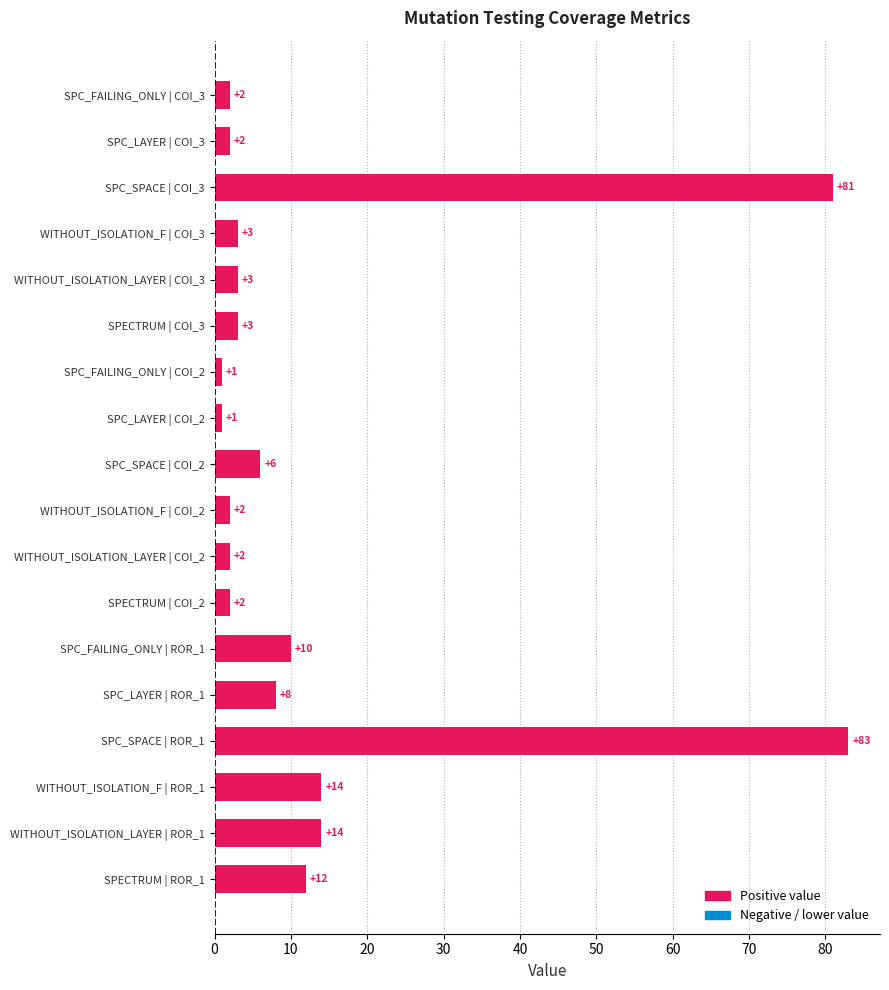

What is the average value?

14